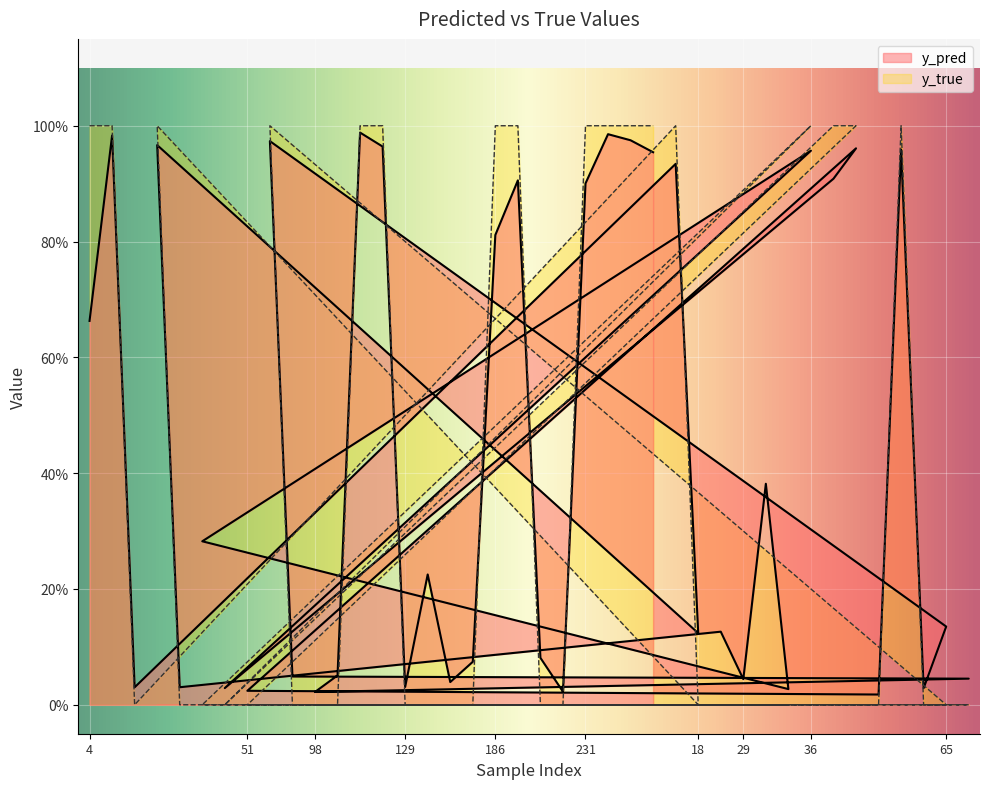

How many lines are shown in the chart?

2